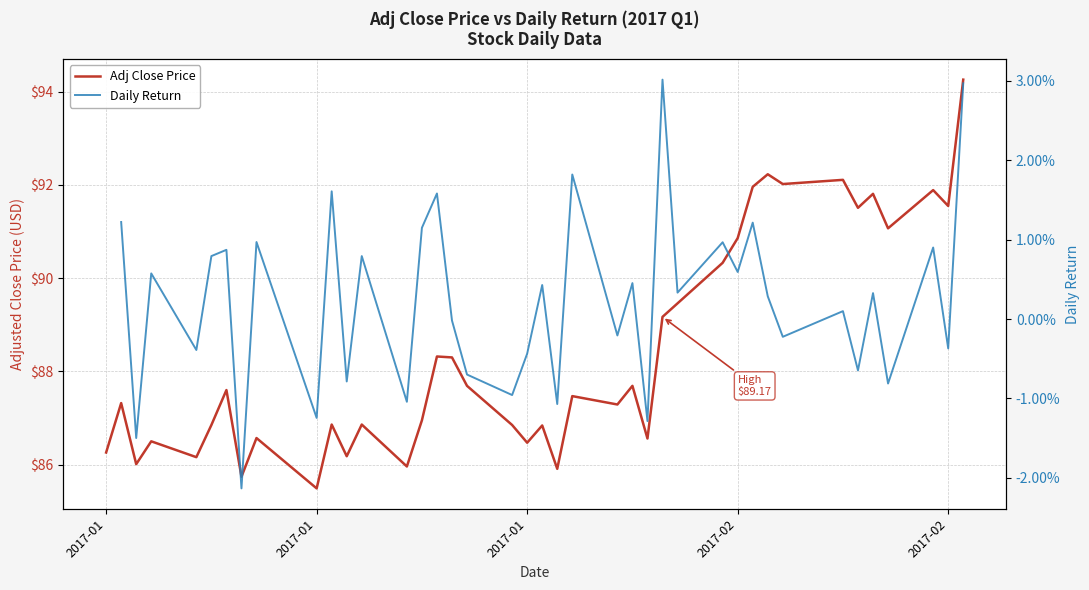

True or false: Adj Close Price and Daily Return intersect in this chart.

False